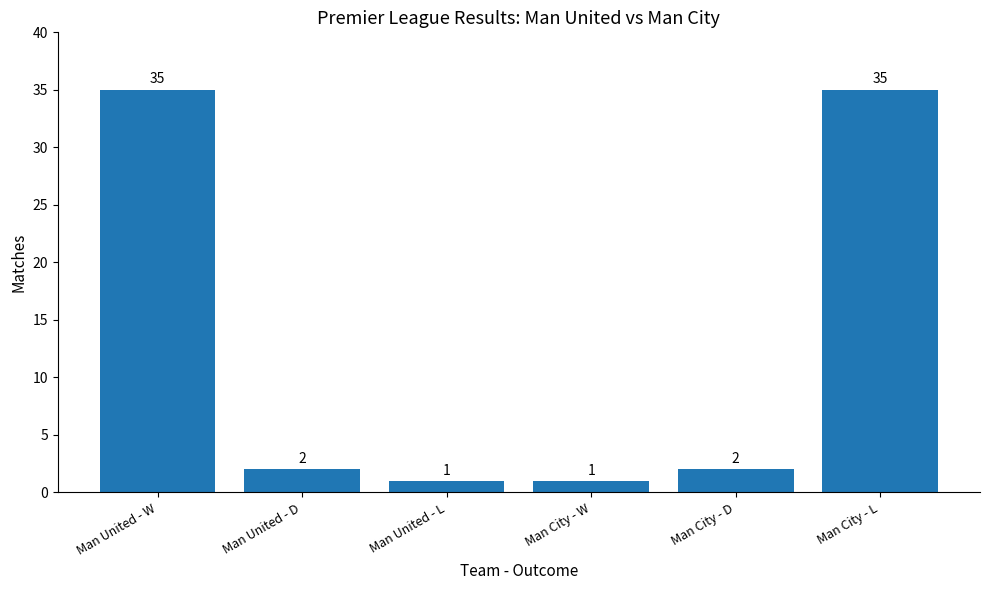

What is the value of the 2nd bar from the left?

2